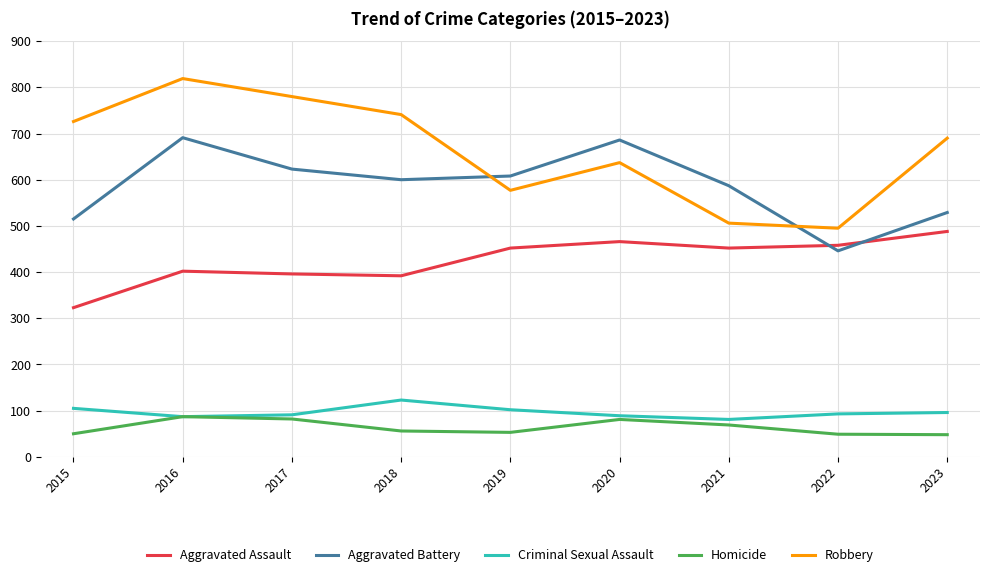

Is the value of Robbery at 2018 greater than the value of Criminal Sexual Assault at 2022?

Yes